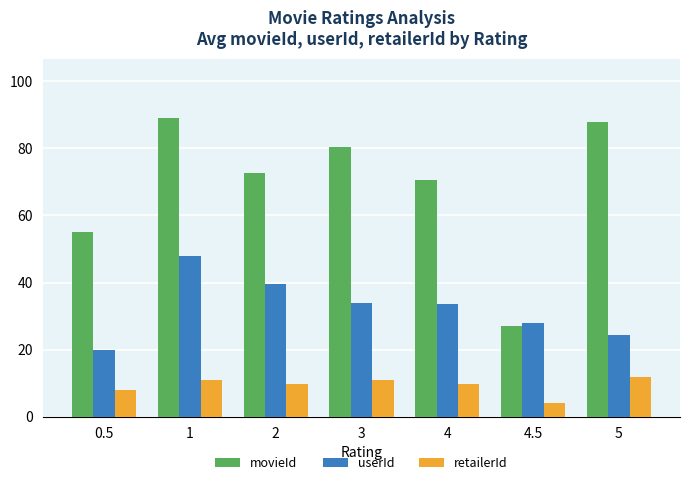

What is the difference between the movieId values at 0.5 and 5?

32.8